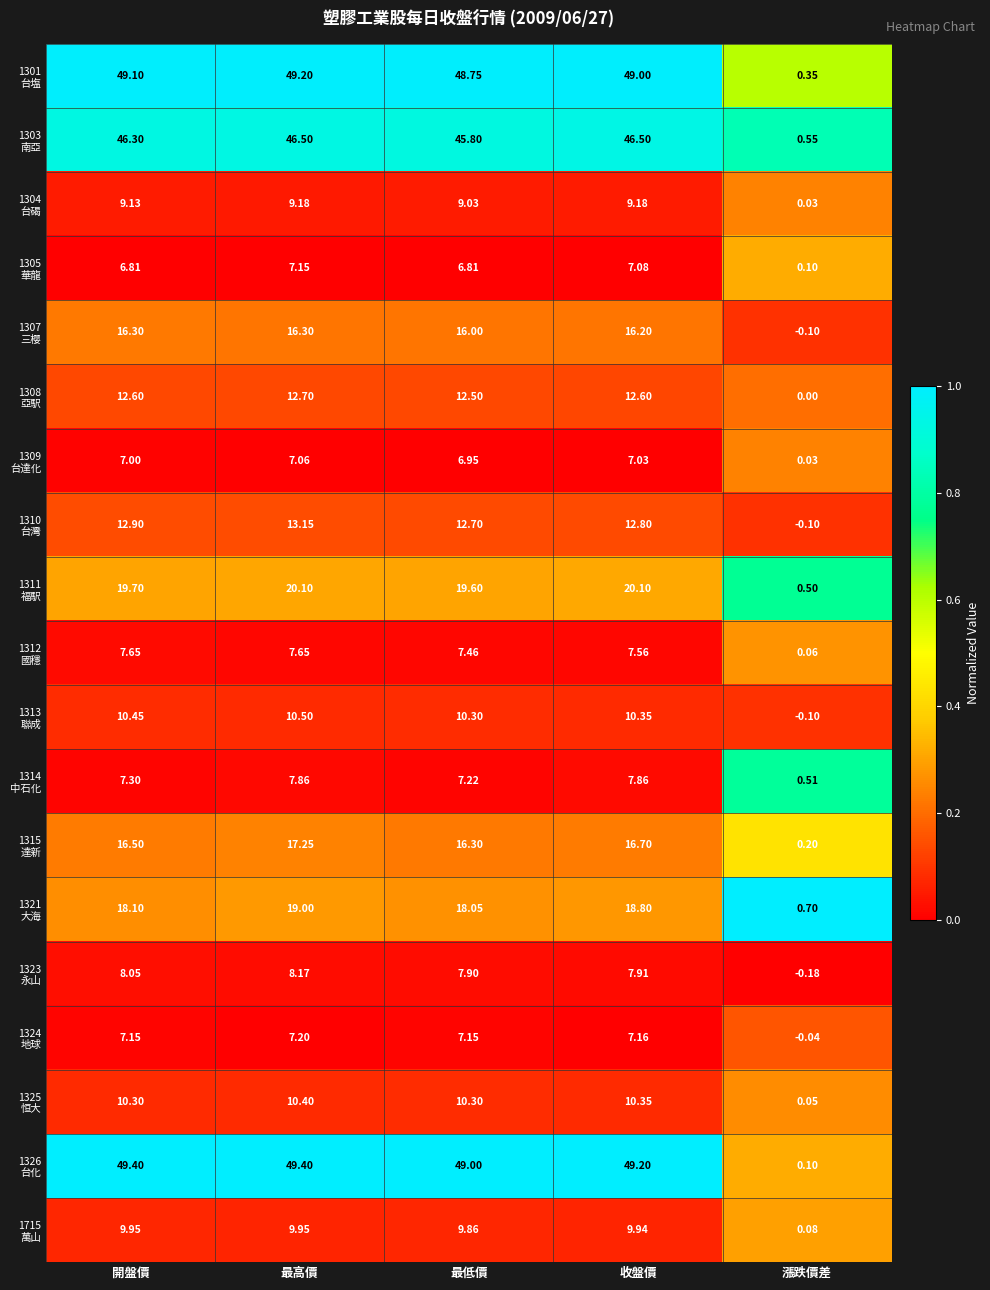

At which category is the sum across all series the highest?

最高價